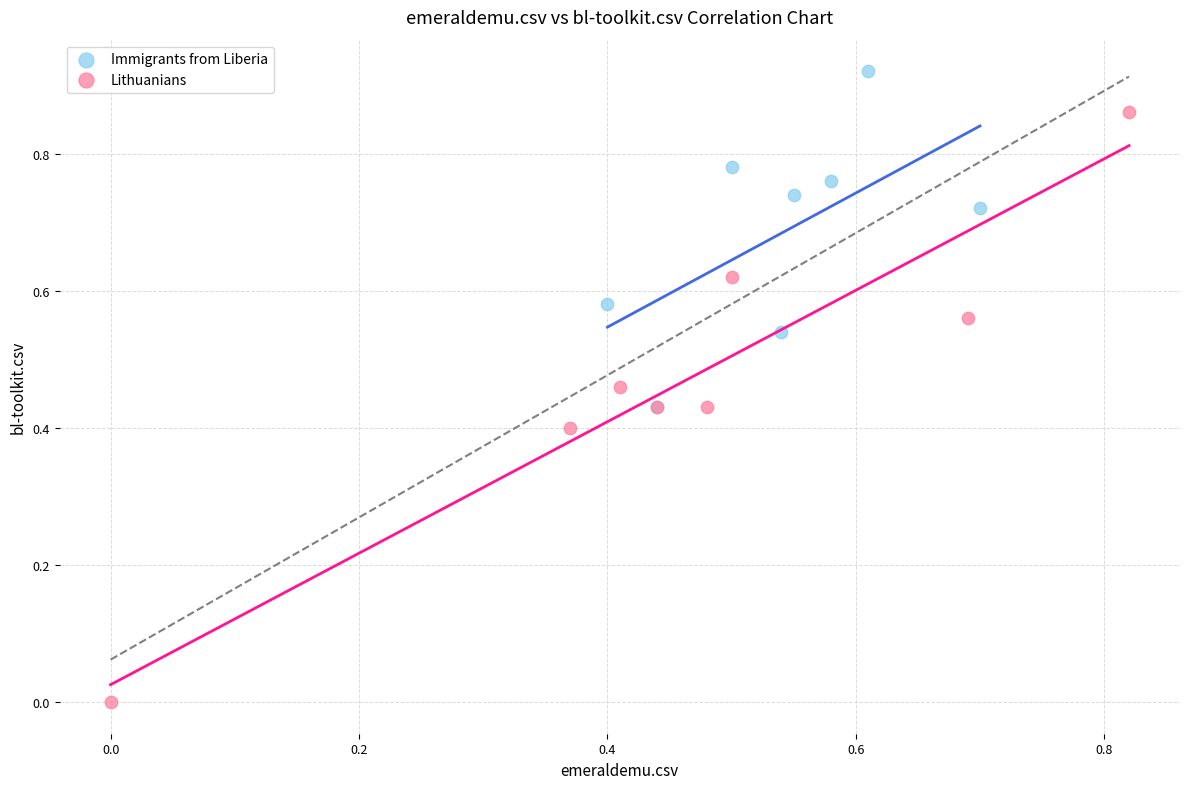

What are all the series names shown in the legend?

Immigrants from Liberia, Lithuanians